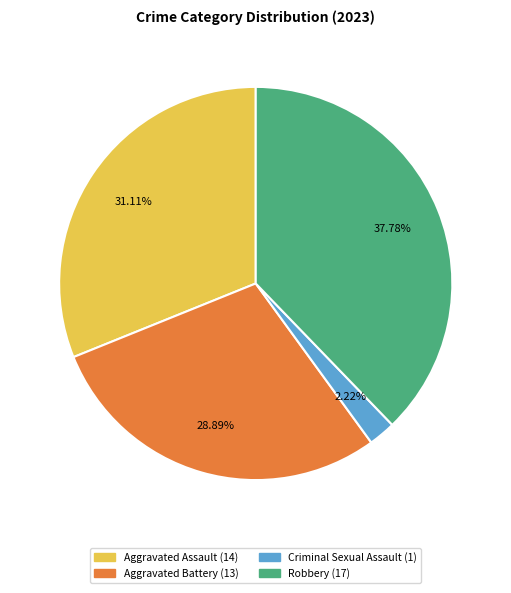

To the nearest percent, what percentage of the pie is Criminal Sexual Assault?

2%